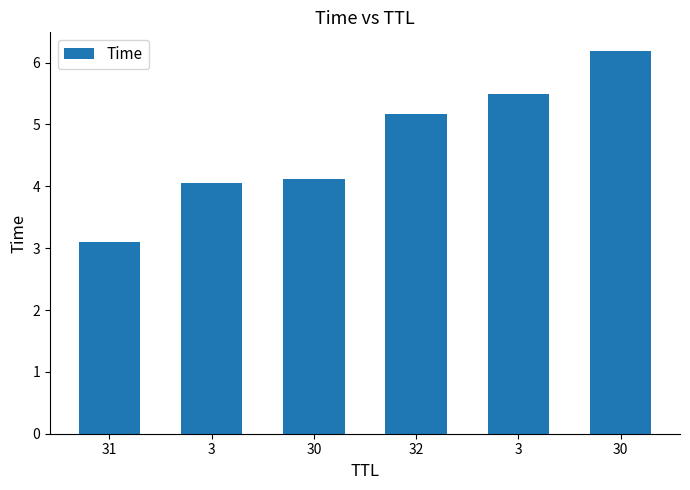

What value does the data have at 3?

5.5